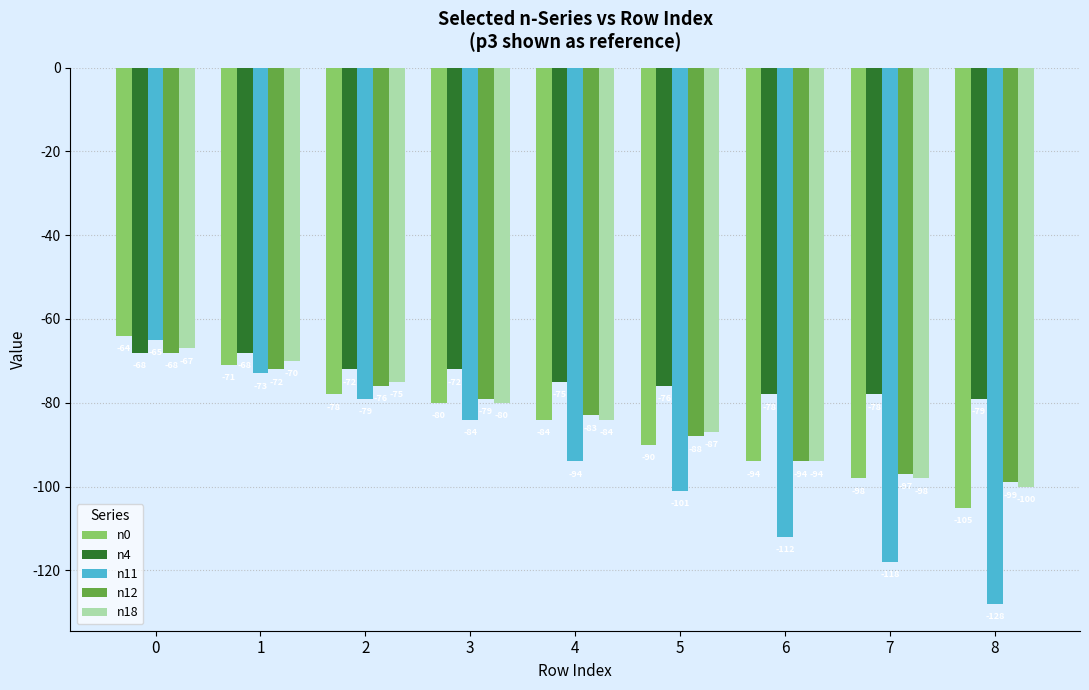

Between 4 and 8, which series saw the biggest shift?

n11